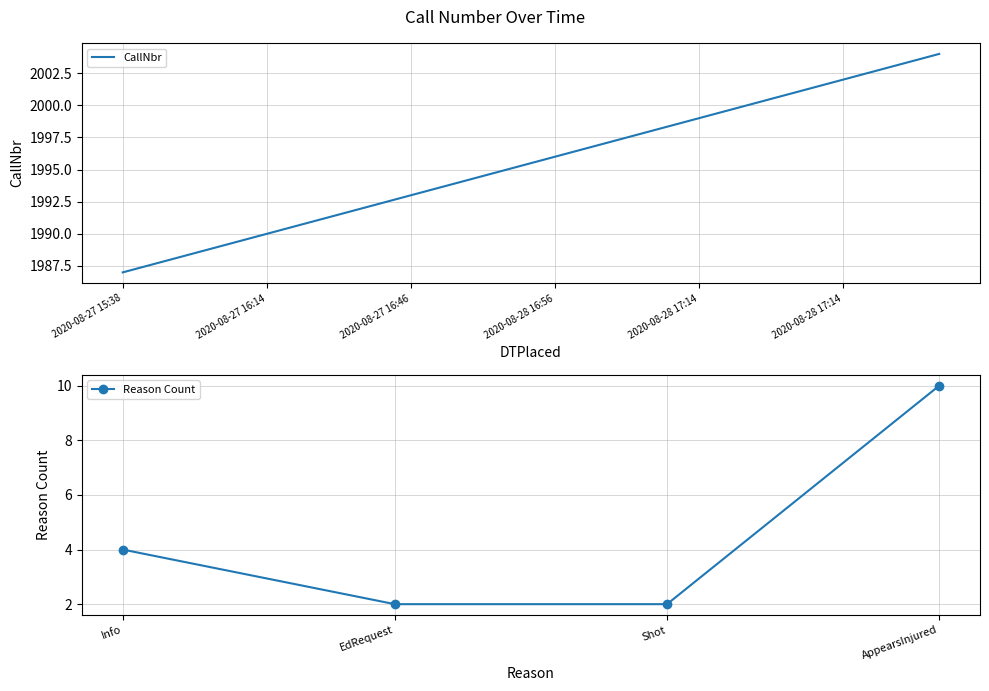

Which label corresponds to the largest value in the chart?

2020-08-28 17:16